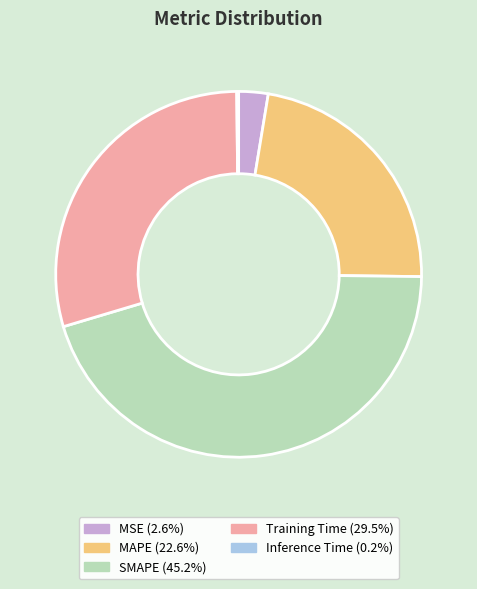

Do SMAPE (45.2%) and MAPE (22.6%) together represent more than half of the pie?

Yes